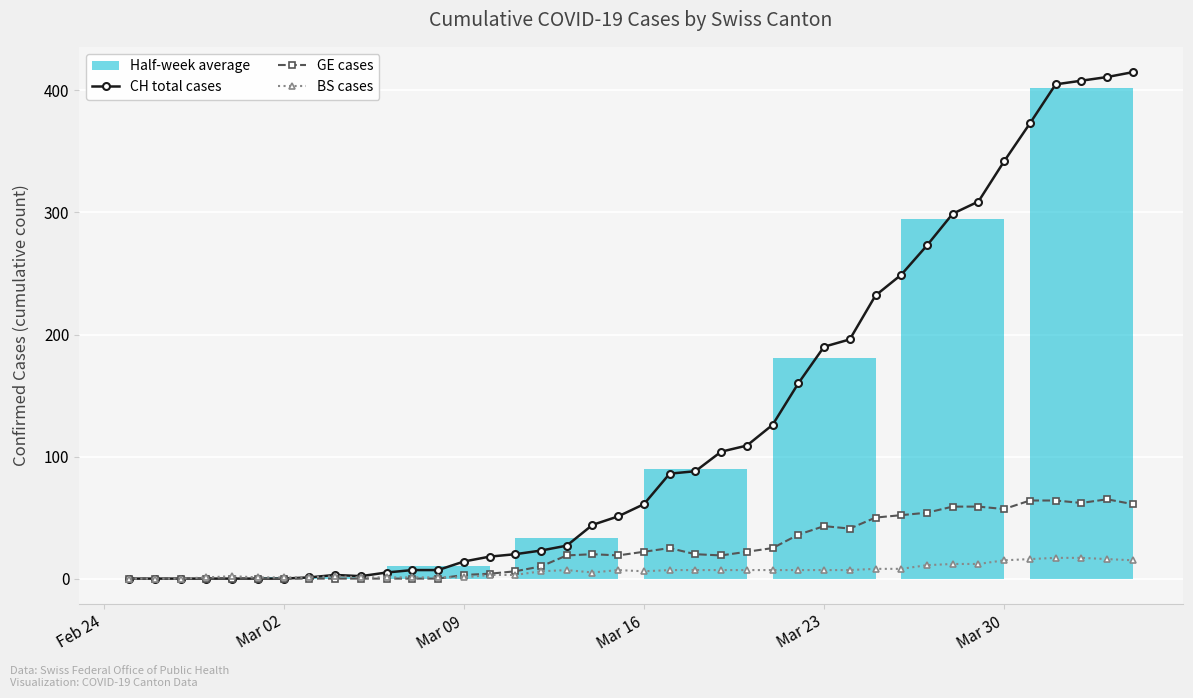

How many data points does each series have?

40